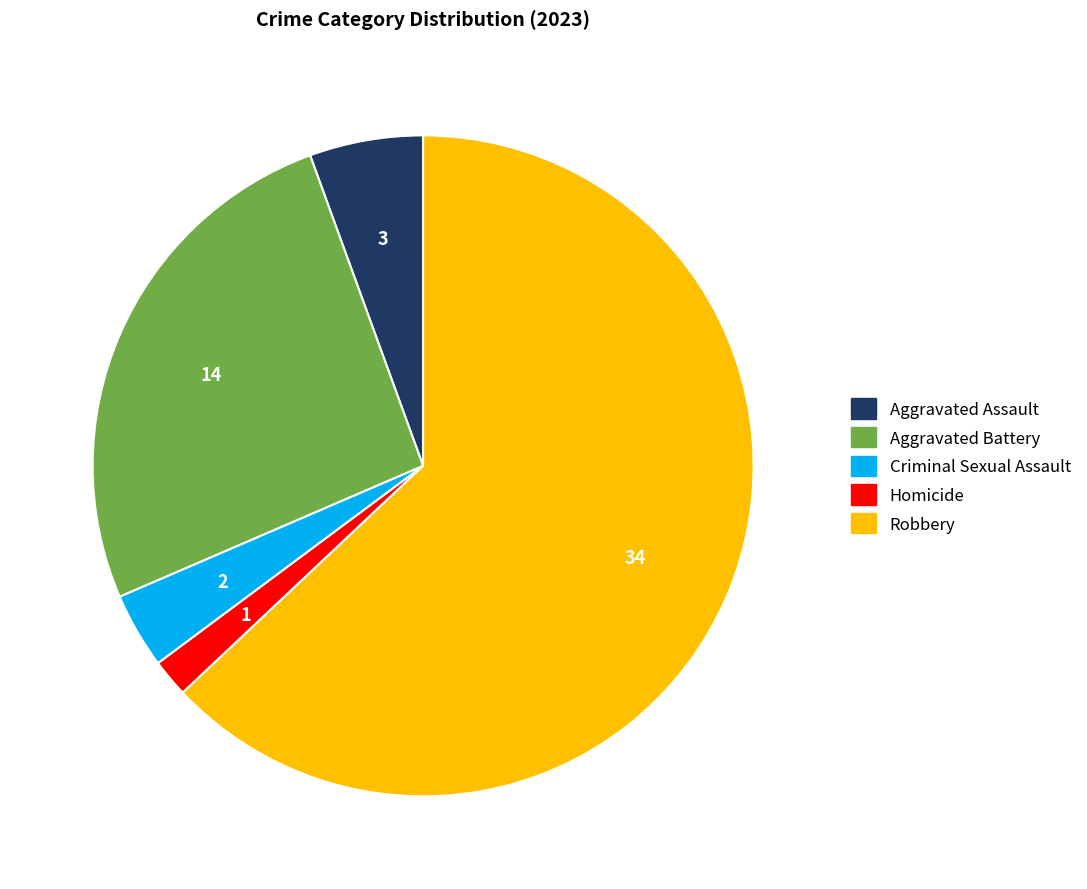

Which slice is the largest?

Robbery